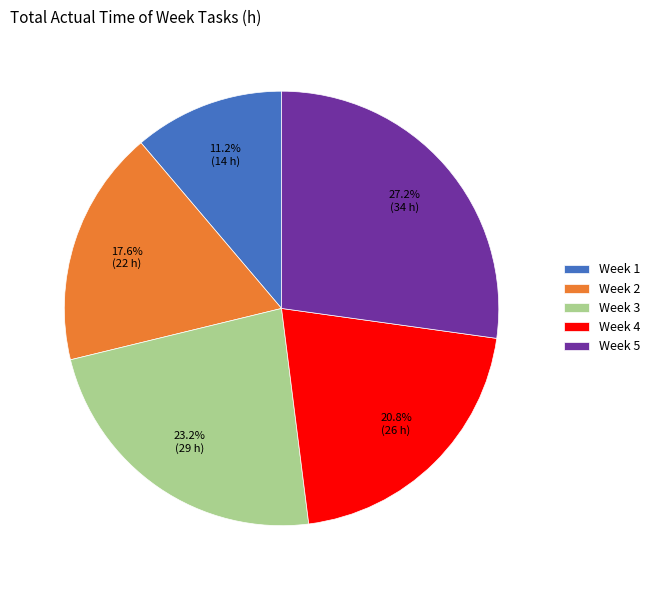

How many slices are in this pie chart?

5